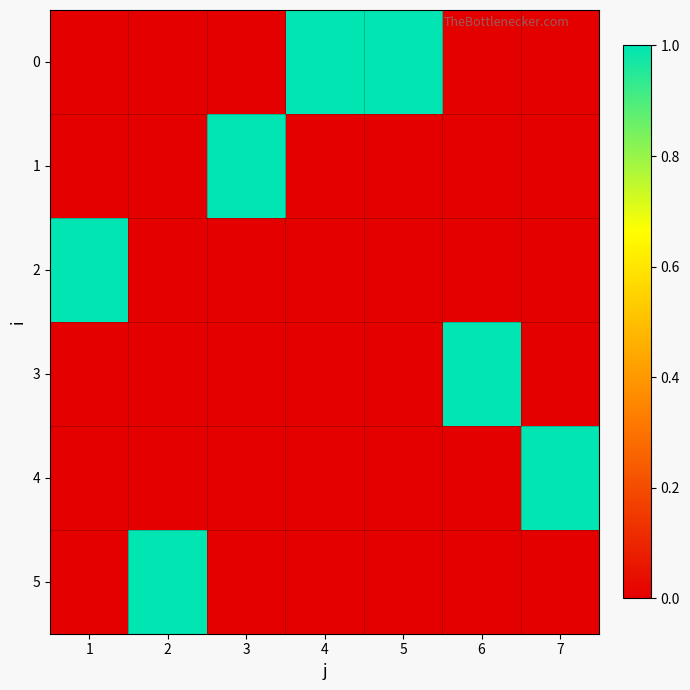

Reading left to right, extract all data points from this chart.

0: 1=0	2=0	3=0	4=1	5=1	6=0	7=0
1: 1=0	2=0	3=1	4=0	5=0	6=0	7=0
2: 1=1	2=0	3=0	4=0	5=0	6=0	7=0
3: 1=0	2=0	3=0	4=0	5=0	6=1	7=0
4: 1=0	2=0	3=0	4=0	5=0	6=0	7=1
5: 1=0	2=1	3=0	4=0	5=0	6=0	7=0